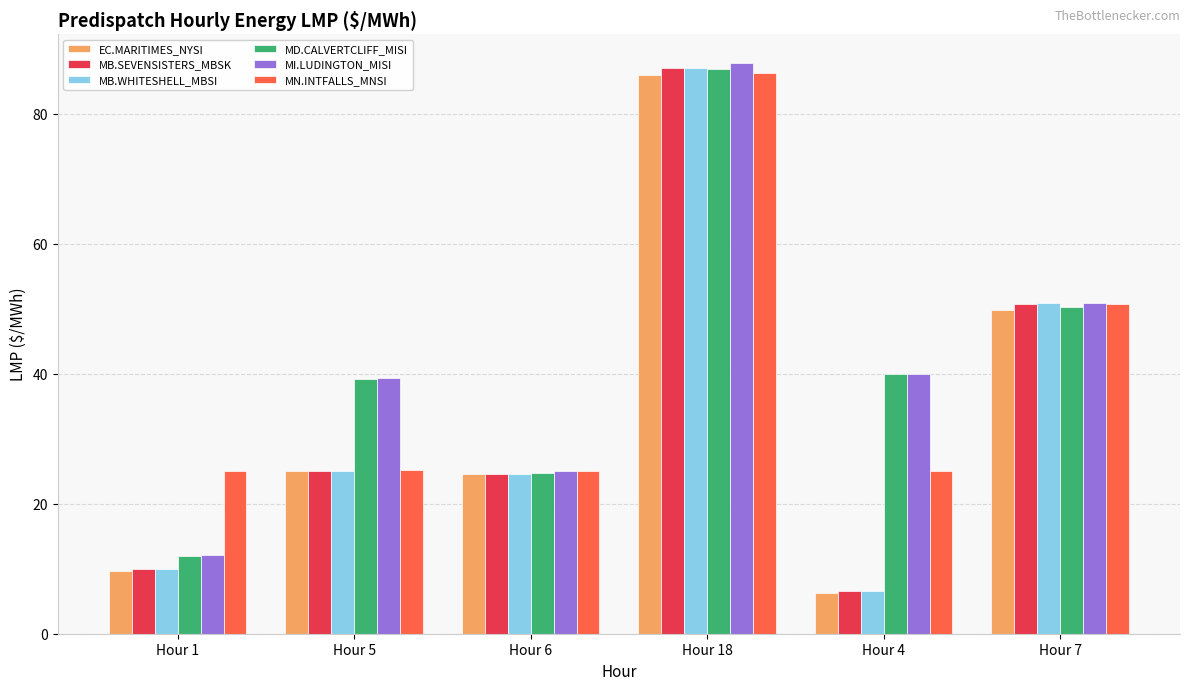

Is it true that MN.INTFALLS_MNSI equals 25.0 at Hour 1?

True